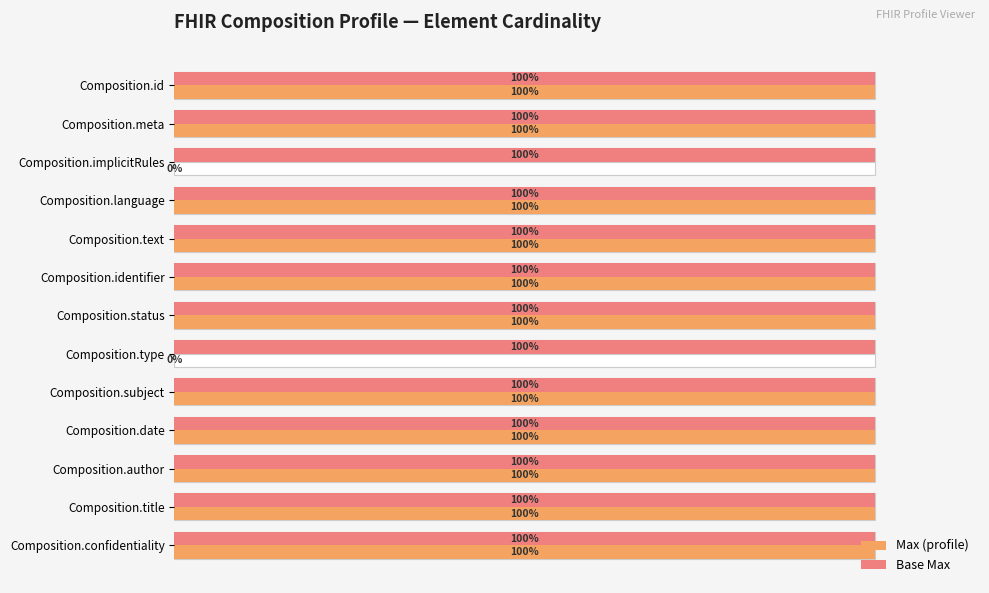

What is the sum of all Max values?

11.0